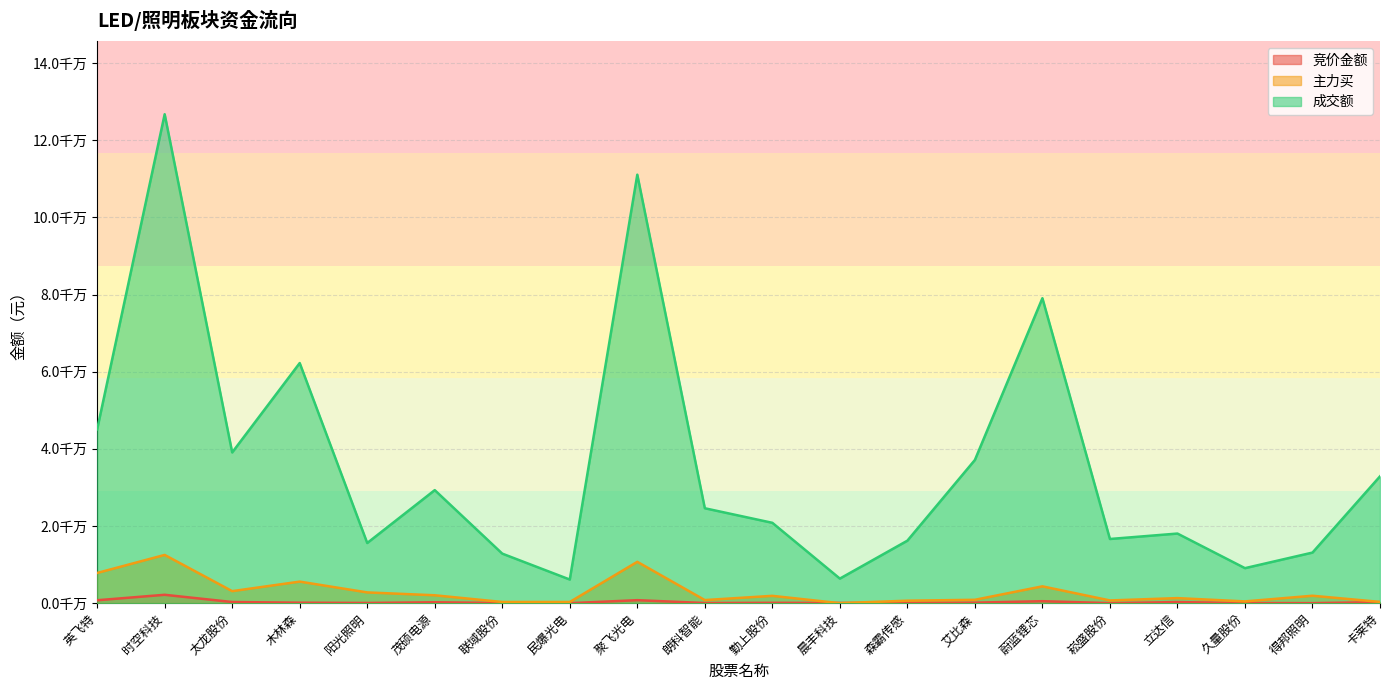

True or false: 主力买 has more than 1 interior local peaks.

True